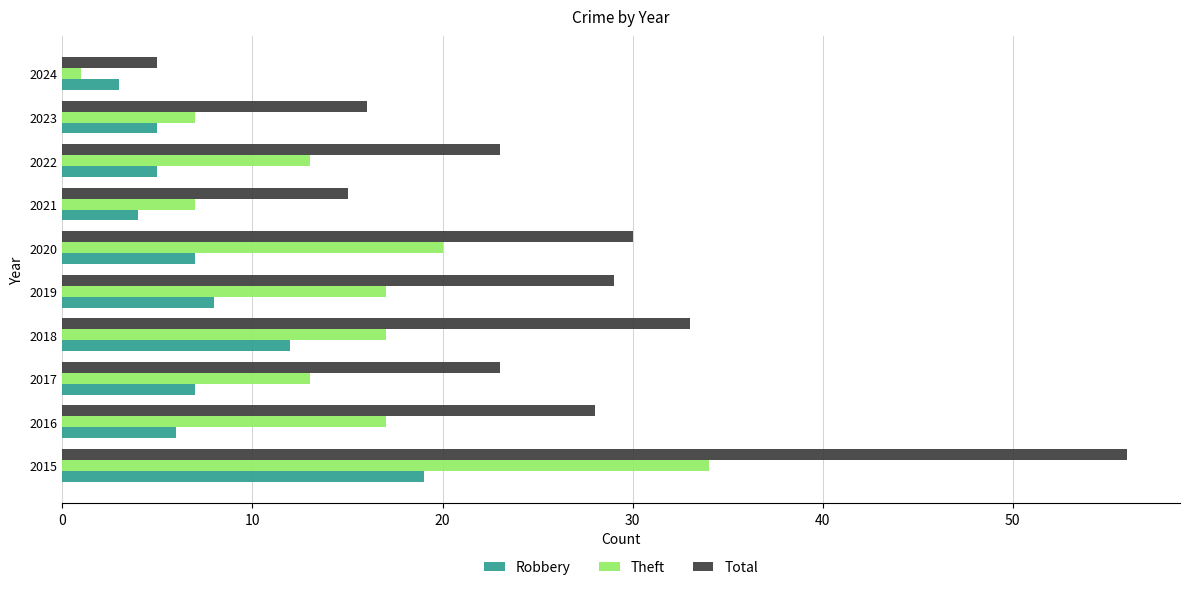

What is the difference between the maximum and minimum values in the Total series?

51